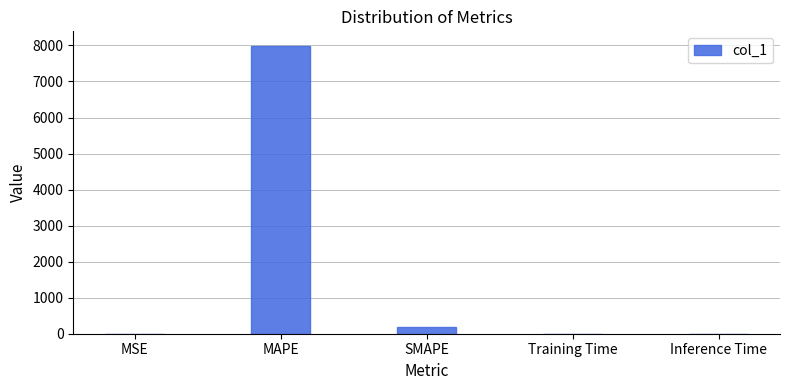

Between Inference Time and SMAPE, which is larger?

SMAPE